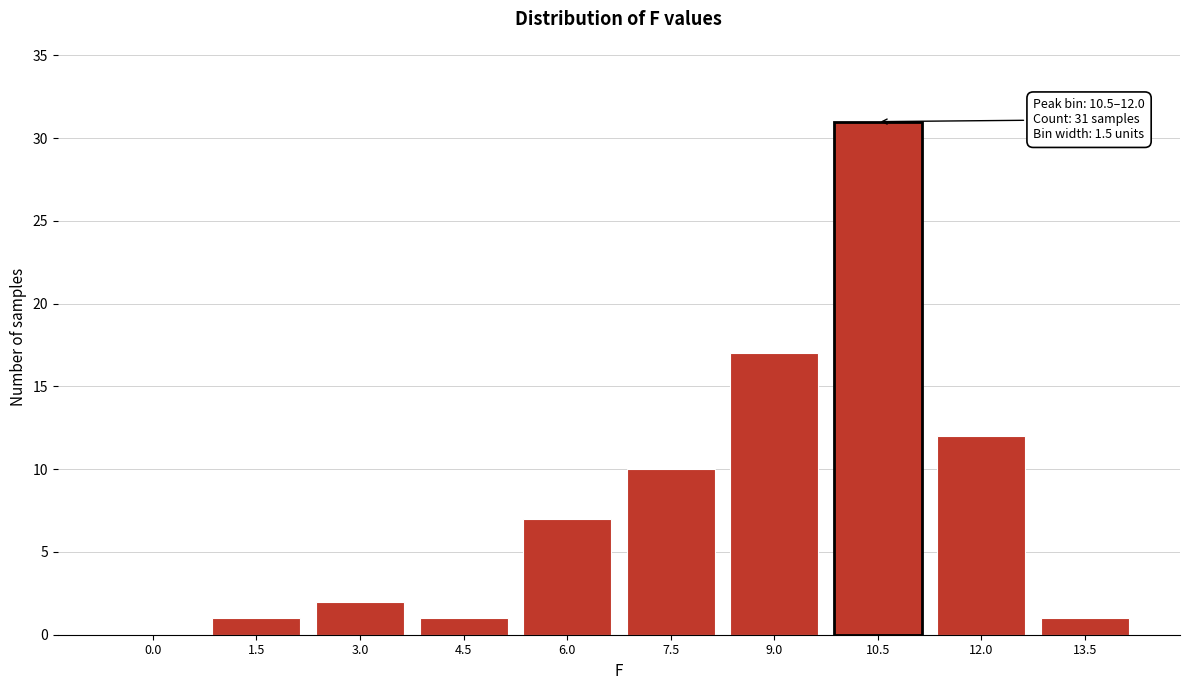

Reading left to right, what are all the values shown in this chart?

0.0=0	1.5=1	3.0=2	4.5=1	6.0=7	7.5=10	9.0=17	10.5=31	12.0=12	13.5=1